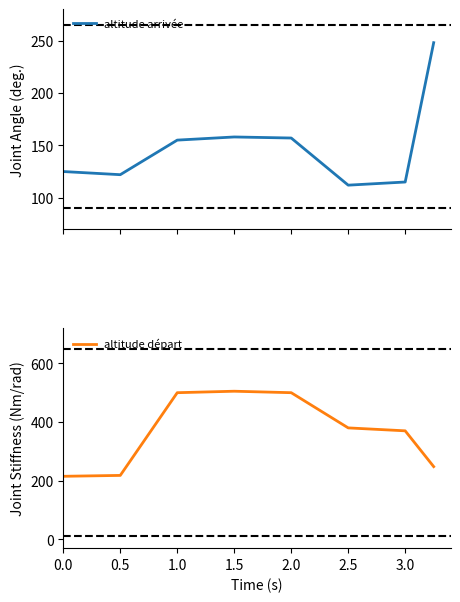

How many interior local peaks does the altitude départ series have?

1